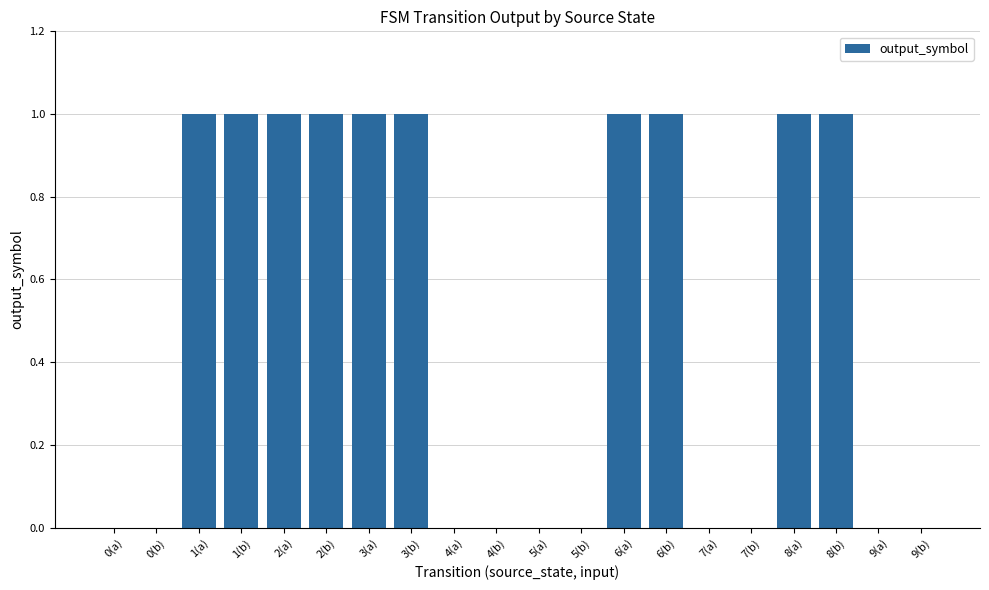

The chart shows a value of 1 at 2(a). True or false?

True